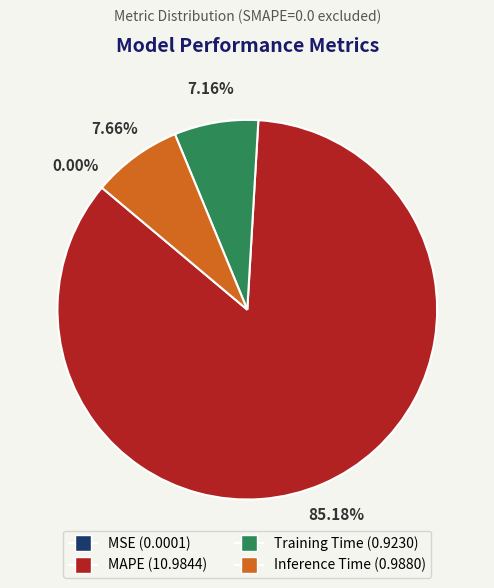

Which slice is the largest?

MAPE